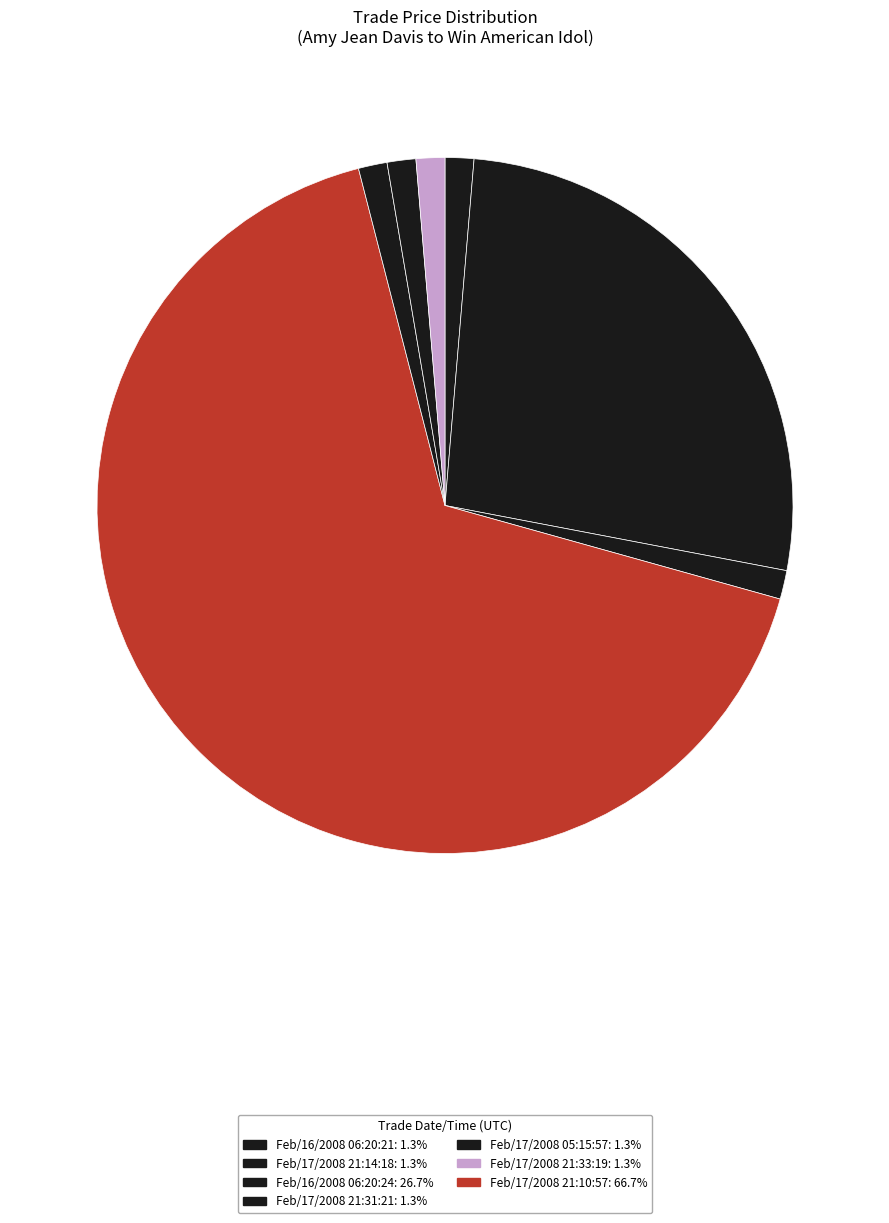

What is the smallest slice in the pie chart?

Feb/16/2008 06:20:21